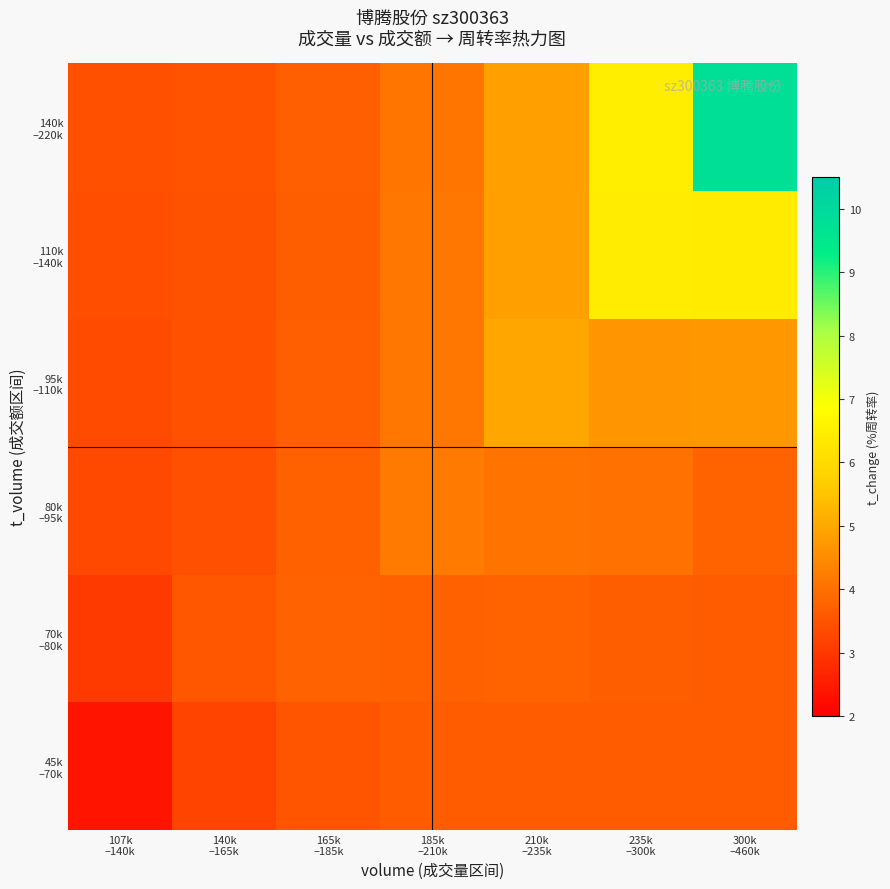

What is the spread (max minus min) of values at 140k
–165k?

0.3